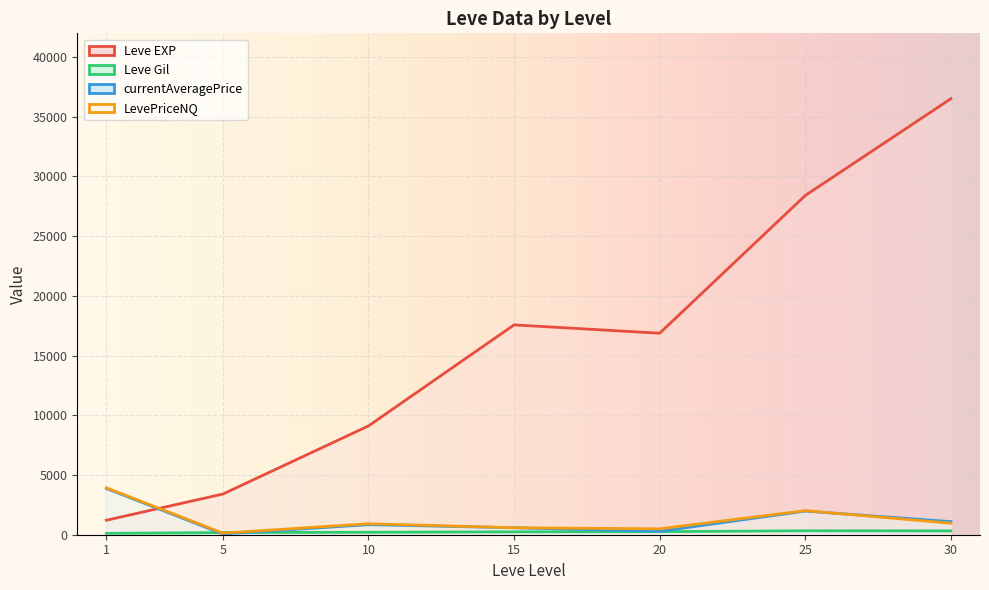

What is the highest value of the currentAveragePrice series?

3868.7